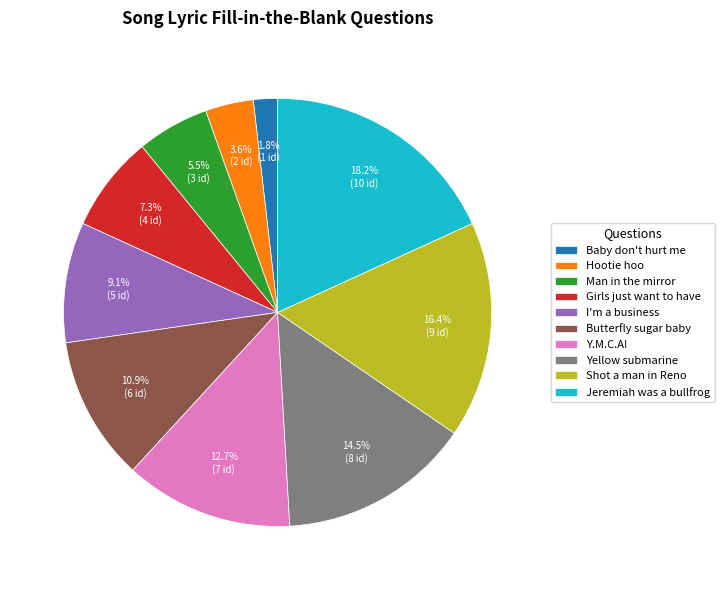

Does Hootie hoo represent more than half of the total?

No